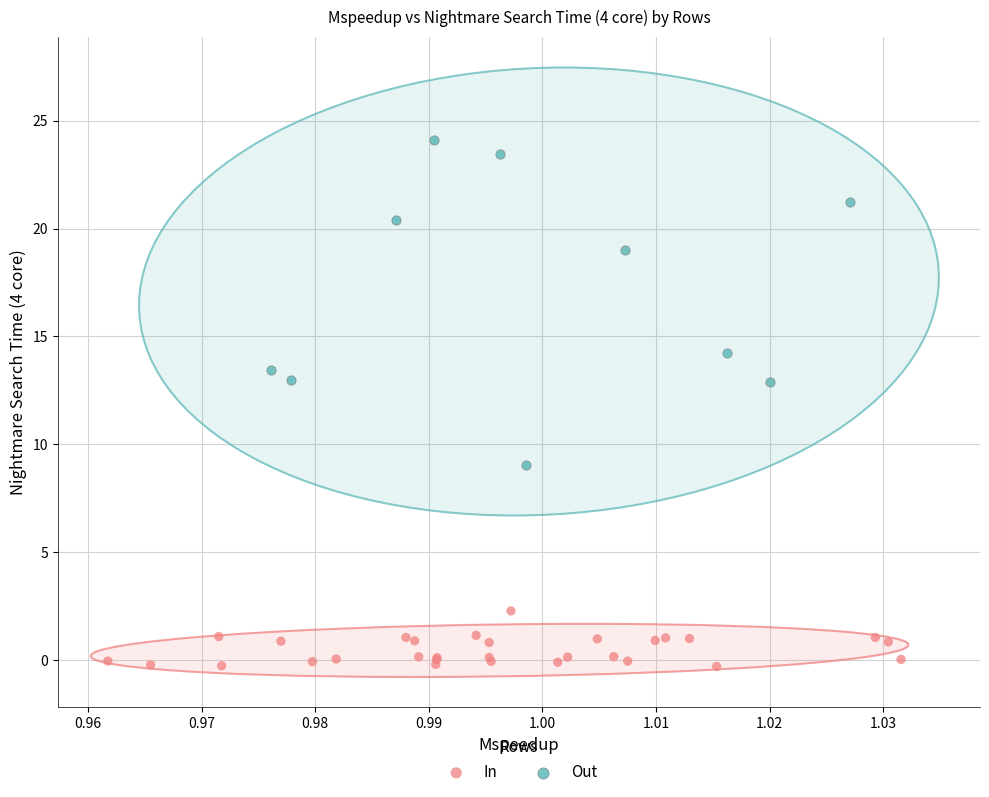

Which series reaches the minimum Y coordinate?

In